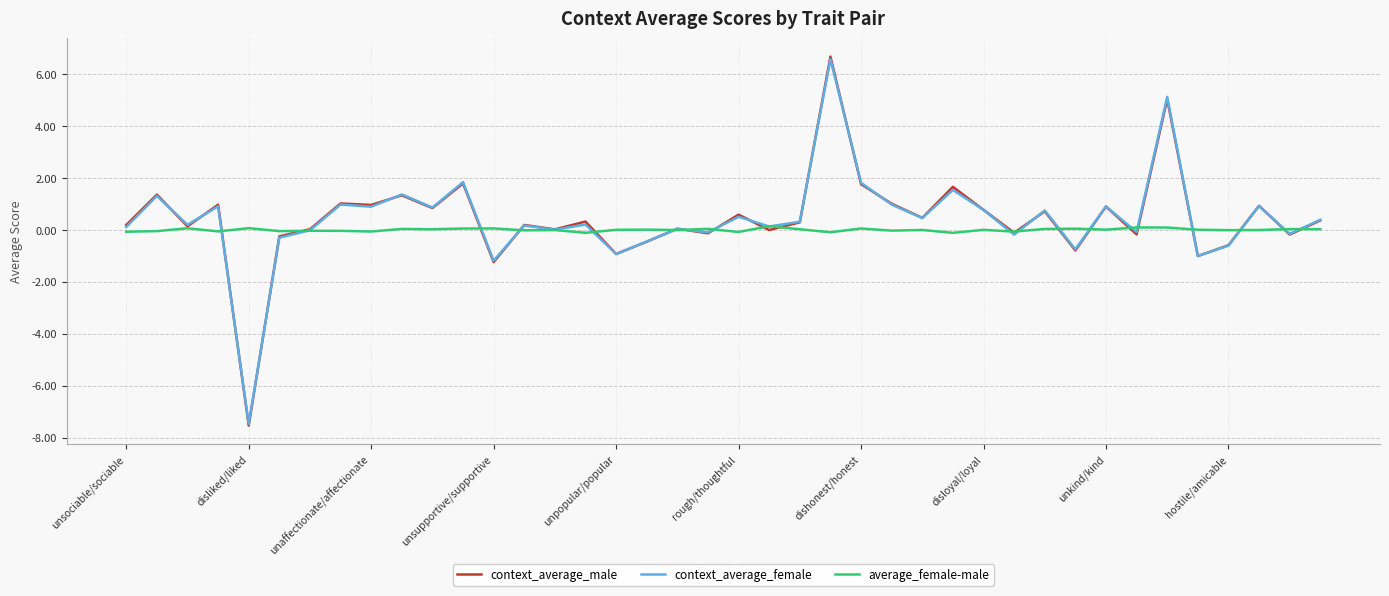

Count the number of data series in this chart.

3